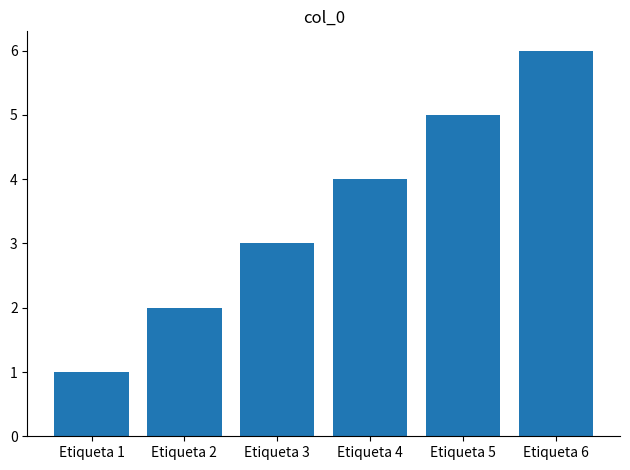

Reading right to left, extract all data points from this chart.

6	5	4	3	2	1